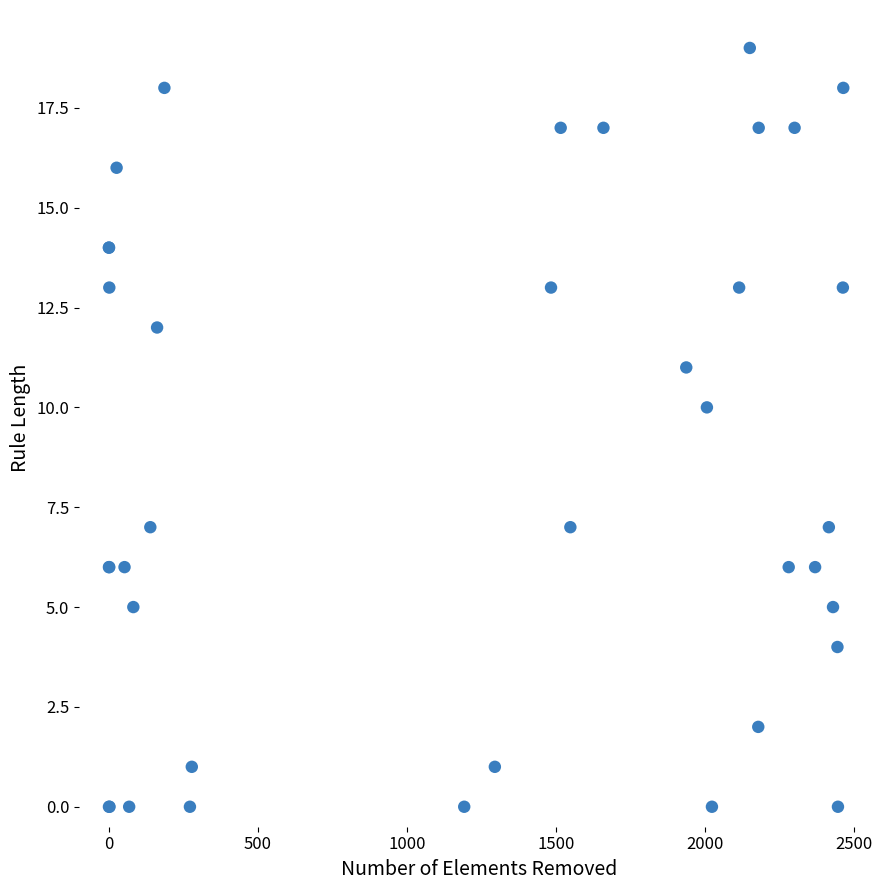

What Y value in the scatter plot is closest to 9?

10